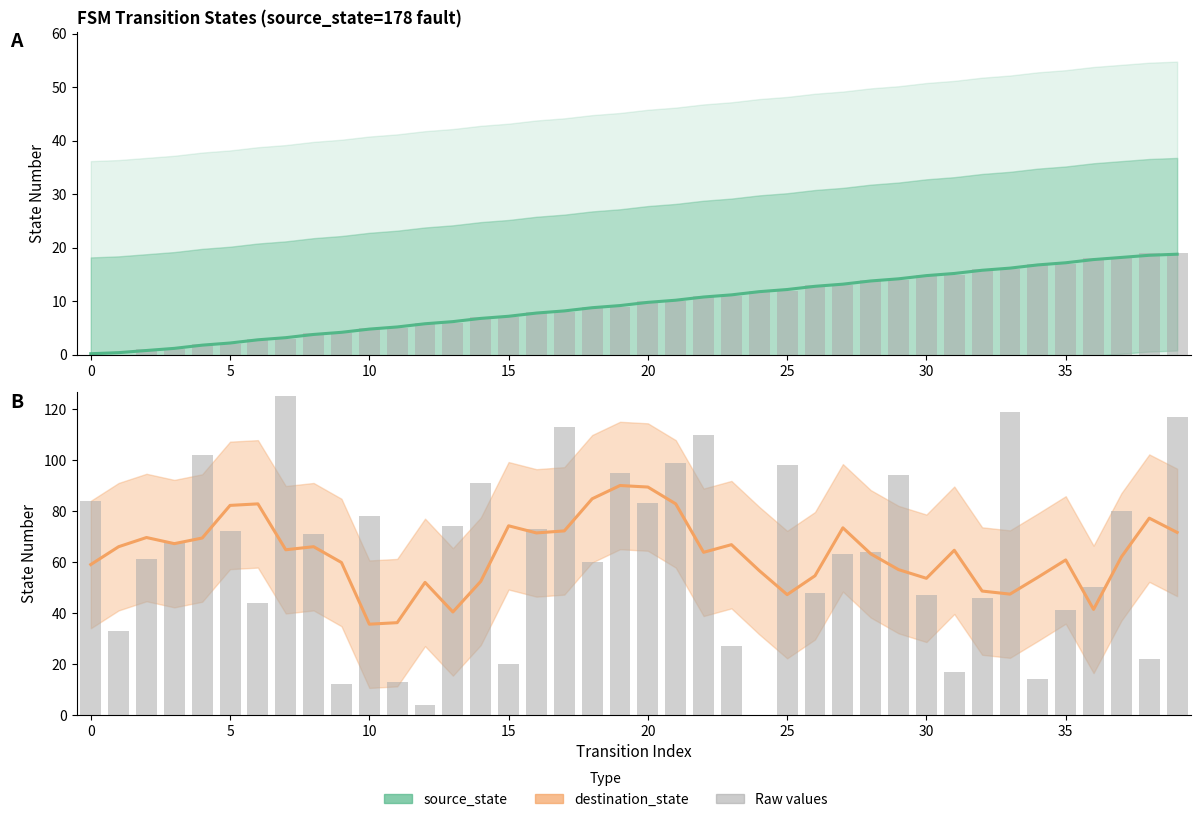

At which category is the sum across all series the highest?

39